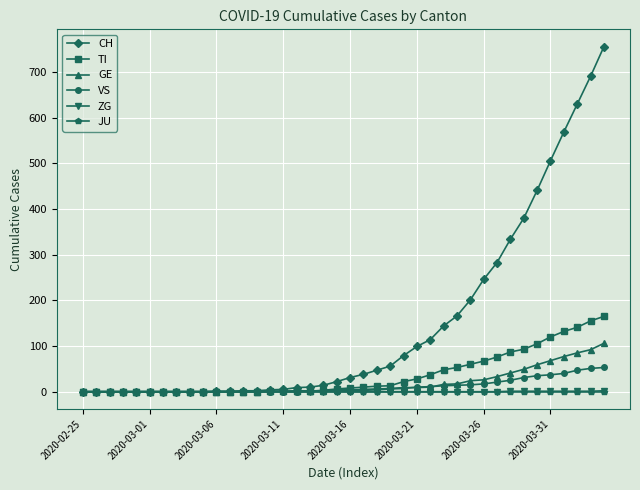

What is the greatest value displayed?

756